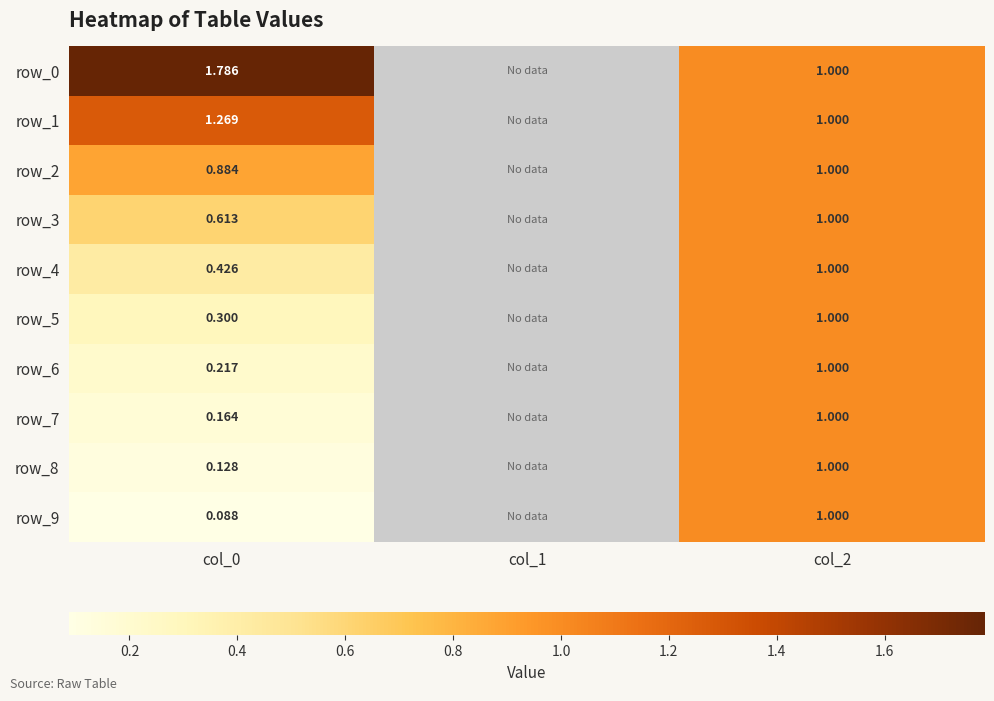

Which has a higher value, col_2 or col_0?

col_0